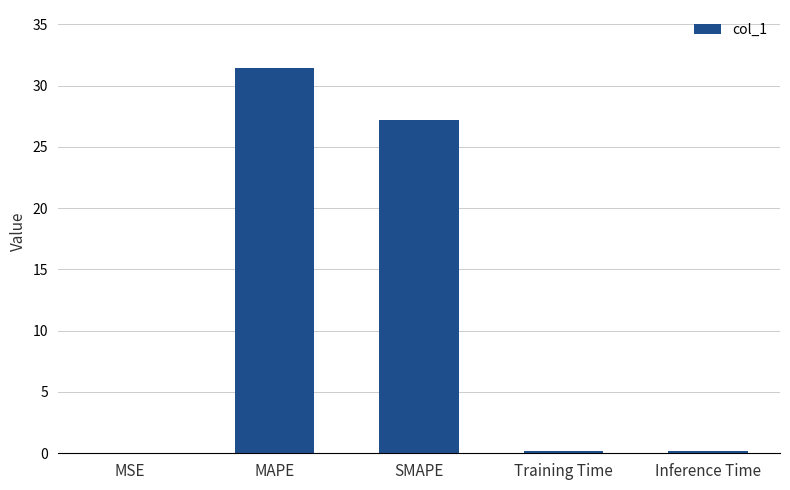

What is the sum of the values at MAPE and SMAPE?

58.6